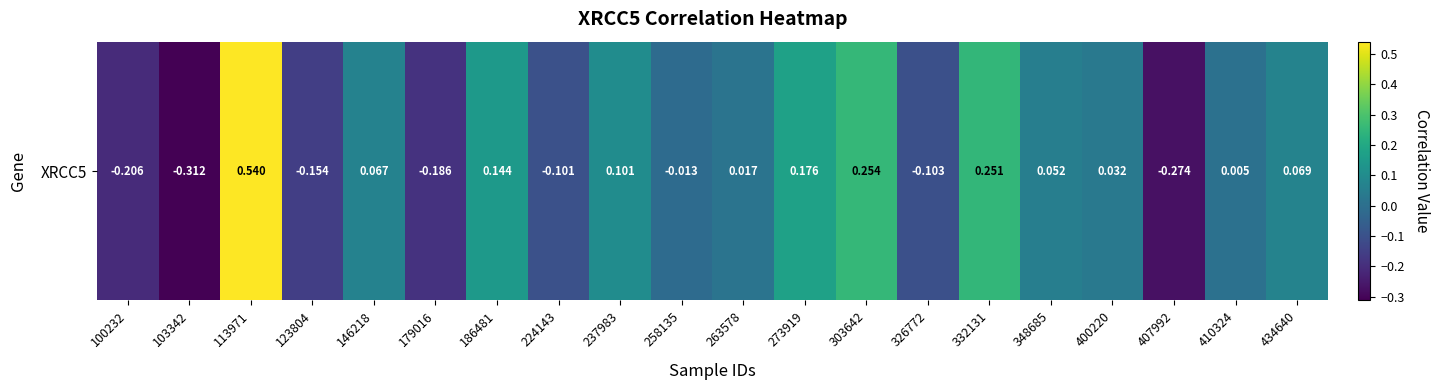

Where is the data nearest to the value 0?

410324